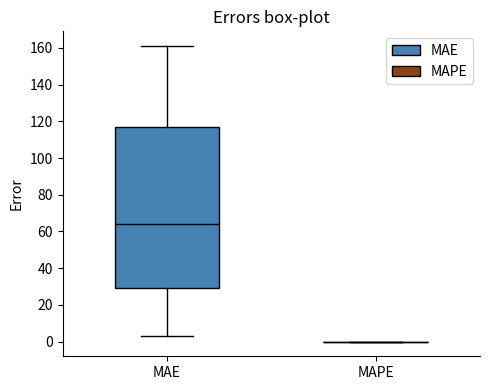

Which box is the tallest, from its lower edge to its upper edge?

MAE